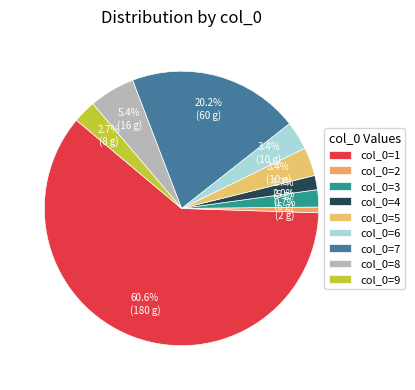

Which category accounts for the majority?

col_0=1